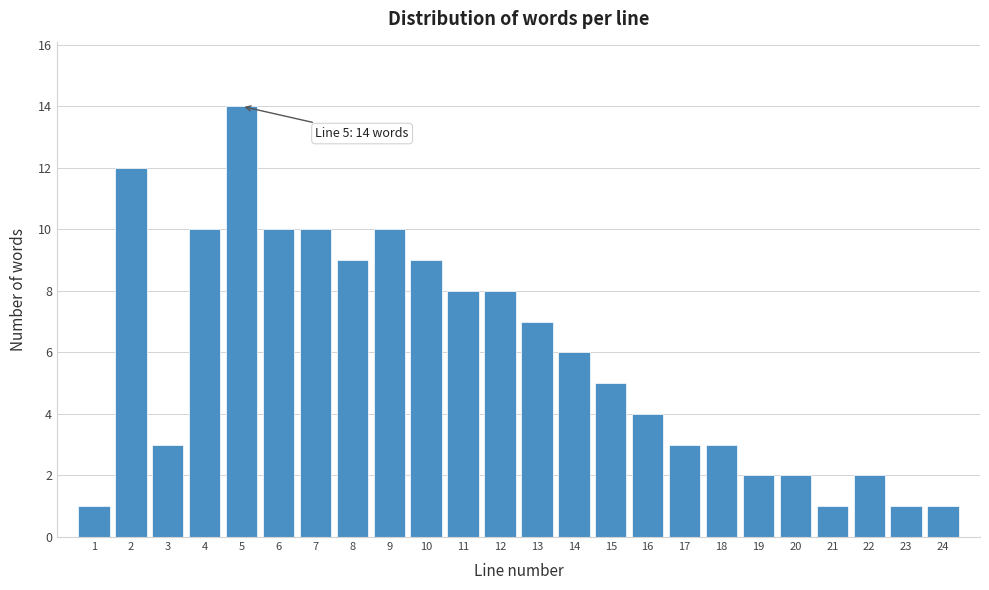

Reading left to right, transcribe all the data shown in this chart.

1=1	2=12	3=3	4=10	5=14	6=10	7=10	8=9	9=10	10=9	11=8	12=8	13=7	14=6	15=5	16=4	17=3	18=3	19=2	20=2	21=1	22=2	23=1	24=1